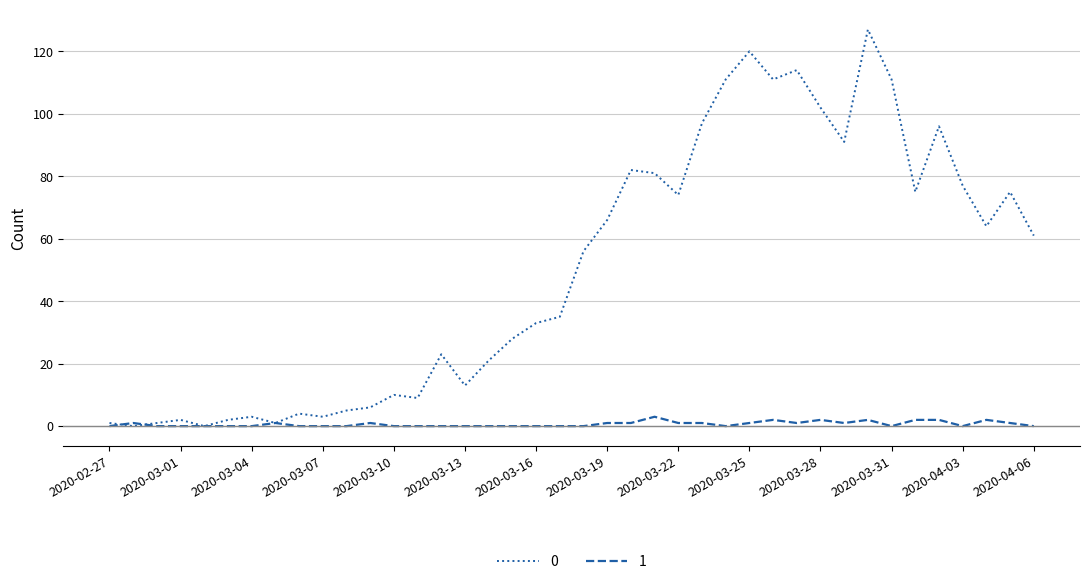

List the series in order of their overall mean, lowest first.

1, 0